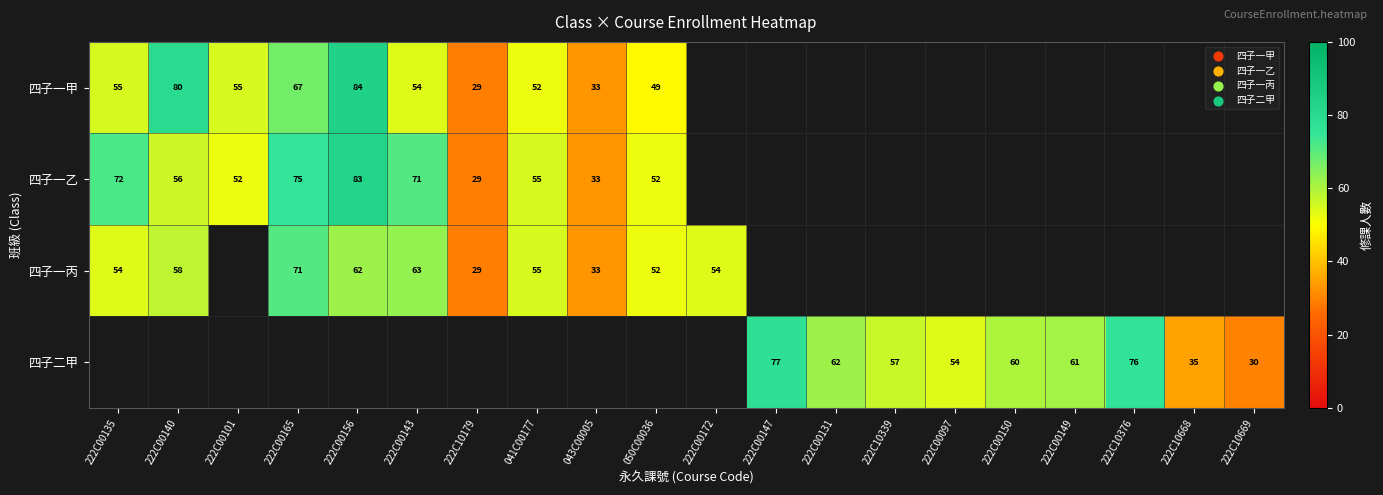

Is it true that 四子一丙 equals 71 at 222C00165?

True